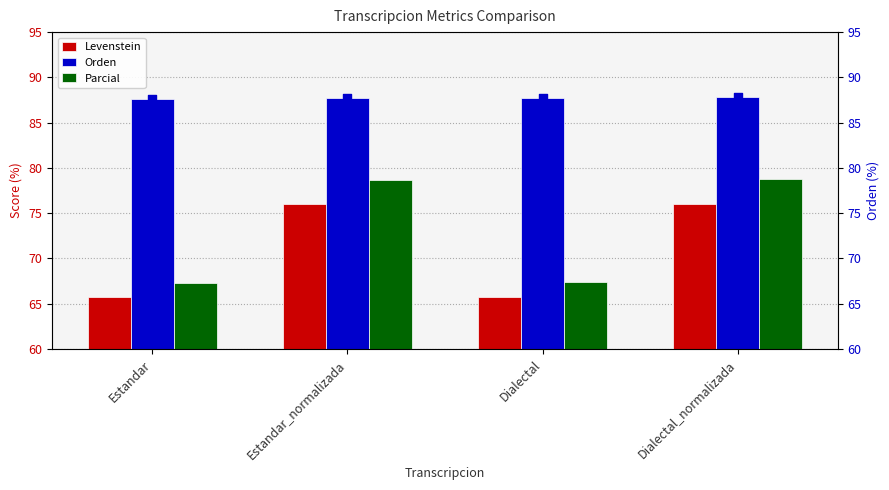

Which series reaches the maximum Y coordinate?

Orden